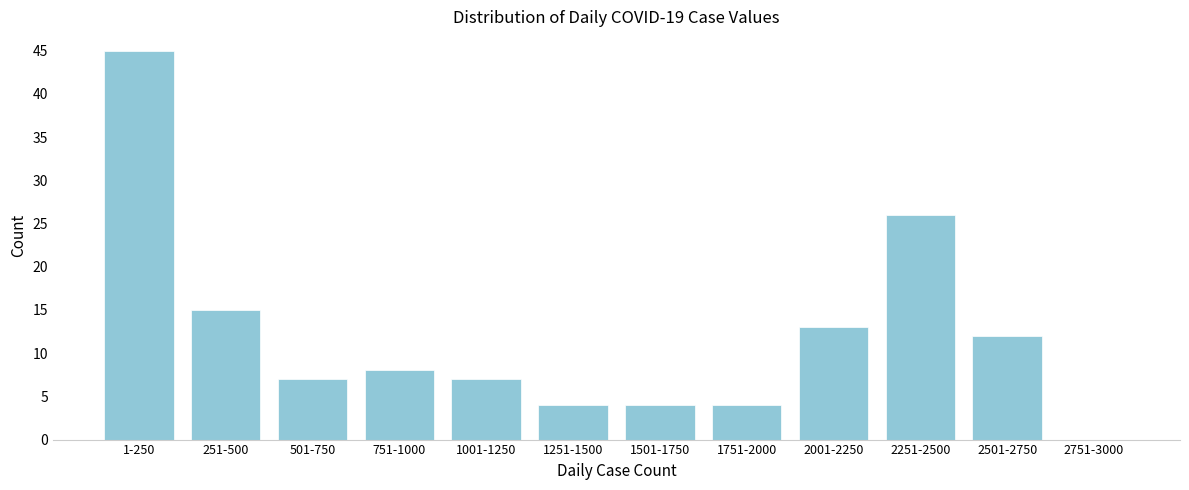

Reading right to left, what are all the values shown in this chart?

2751-3000=0	2501-2750=12	2251-2500=26	2001-2250=13	1751-2000=4	1501-1750=4	1251-1500=4	1001-1250=7	751-1000=8	501-750=7	251-500=15	1-250=45